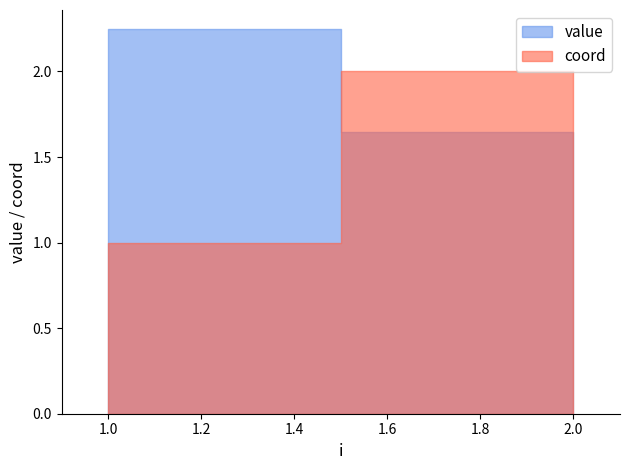

Is the value of value at 1 greater than the value of coord at 2?

Yes